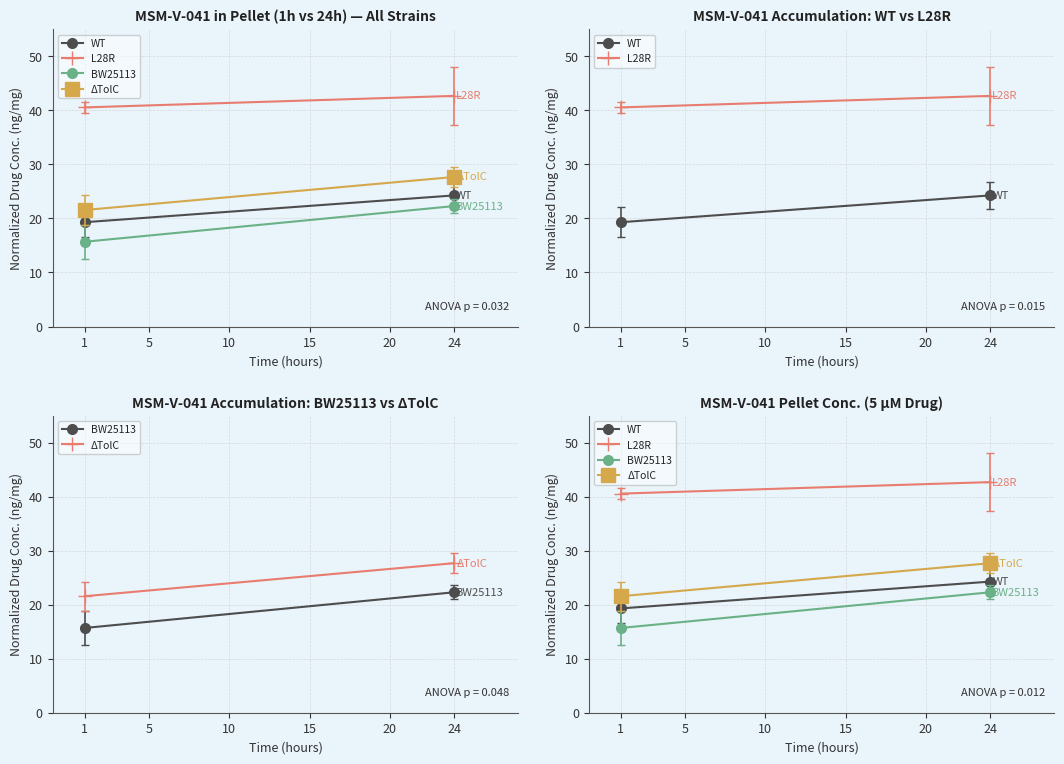

What is the value of the WT point at the 2nd from the left?

24.3